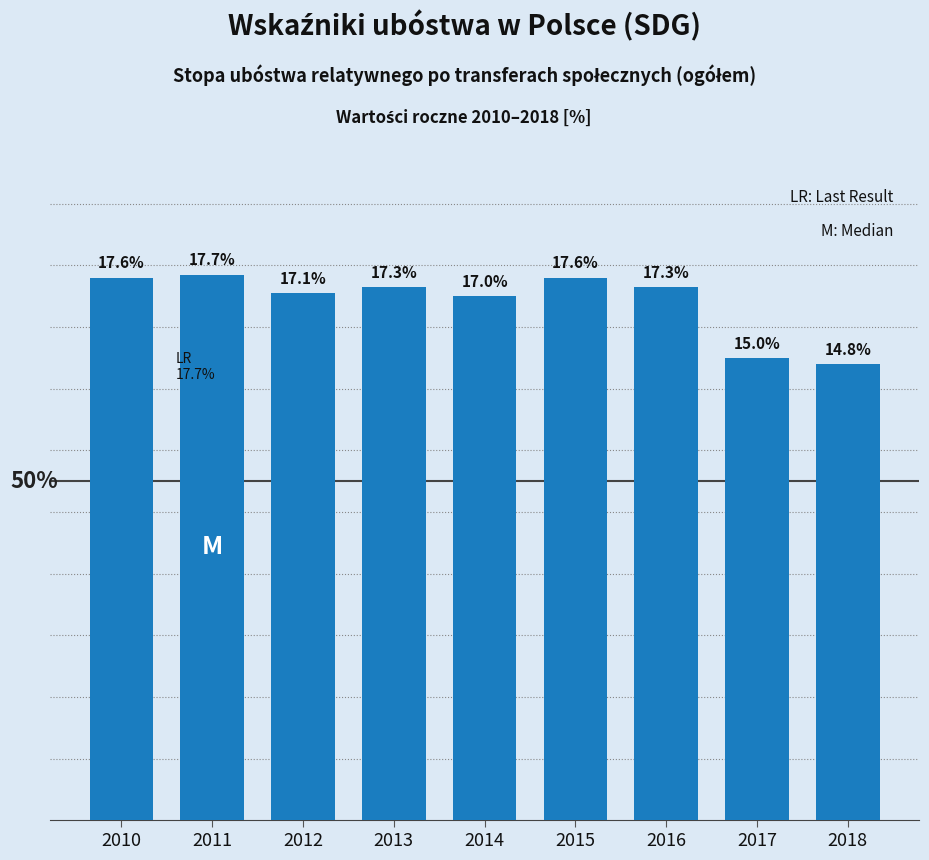

Reading left to right, extract all data points from this chart.

2010=17.6	2011=17.7	2012=17.1	2013=17.3	2014=17.0	2015=17.6	2016=17.3	2017=15.0	2018=14.8